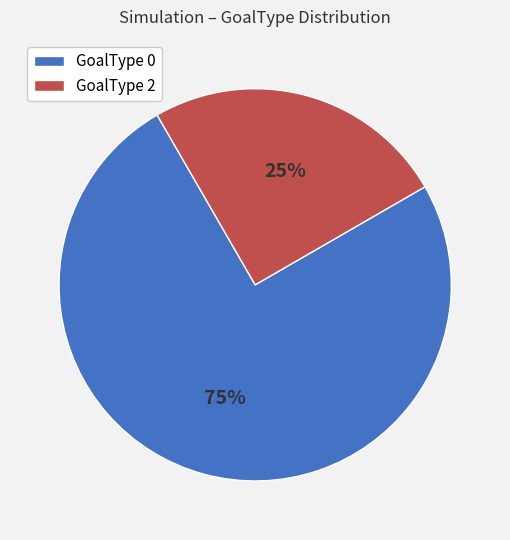

Which category has the biggest portion of the pie?

GoalType 0